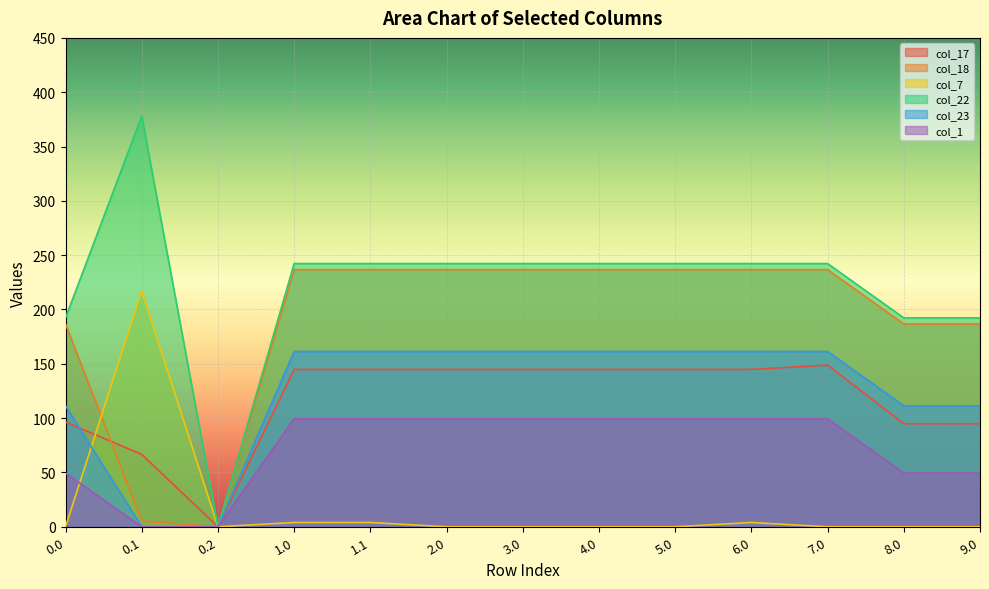

How many lines are shown in the chart?

6